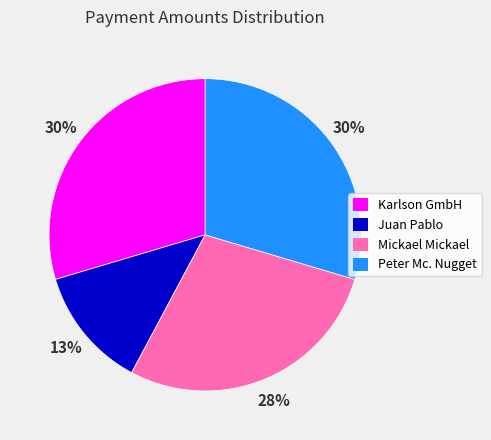

To the nearest percent, what is the difference between the Karlson GmbH and Juan Pablo slice percentages?

17%